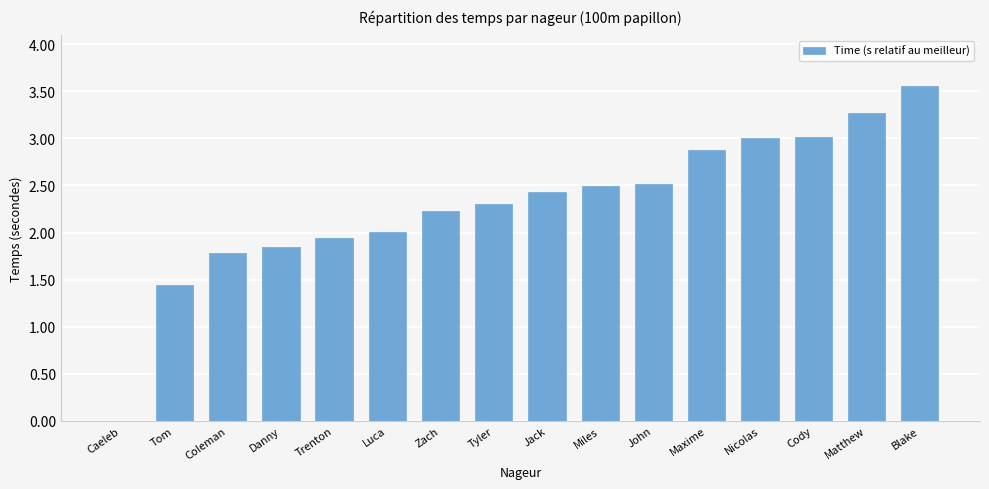

What is the sum of the values at Nicolas and Danny?

4.9